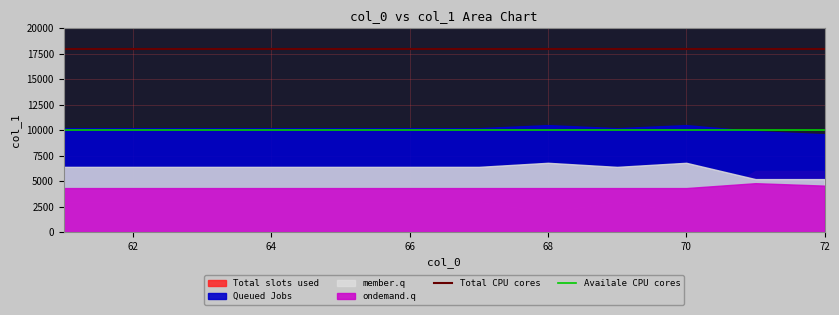

True or false: Total CPU cores has more than 0 interior local peaks.

False